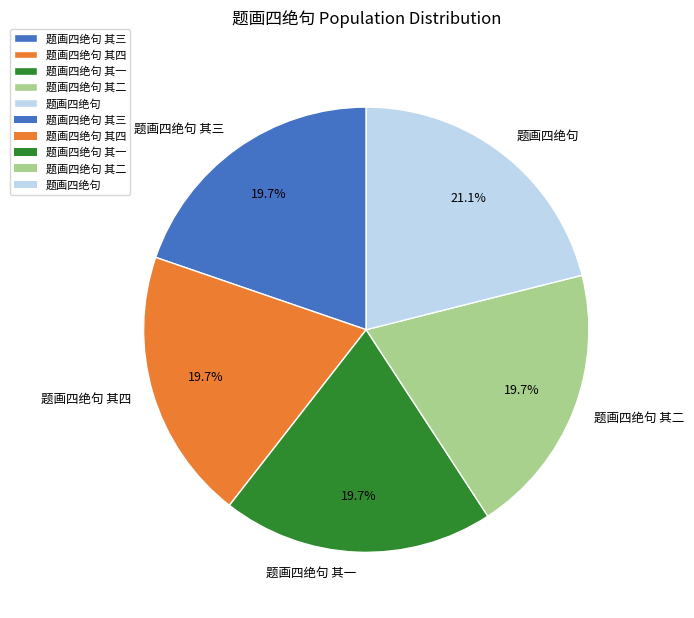

To the nearest percent, what percentage of the pie is 题画四绝句 其四?

20%